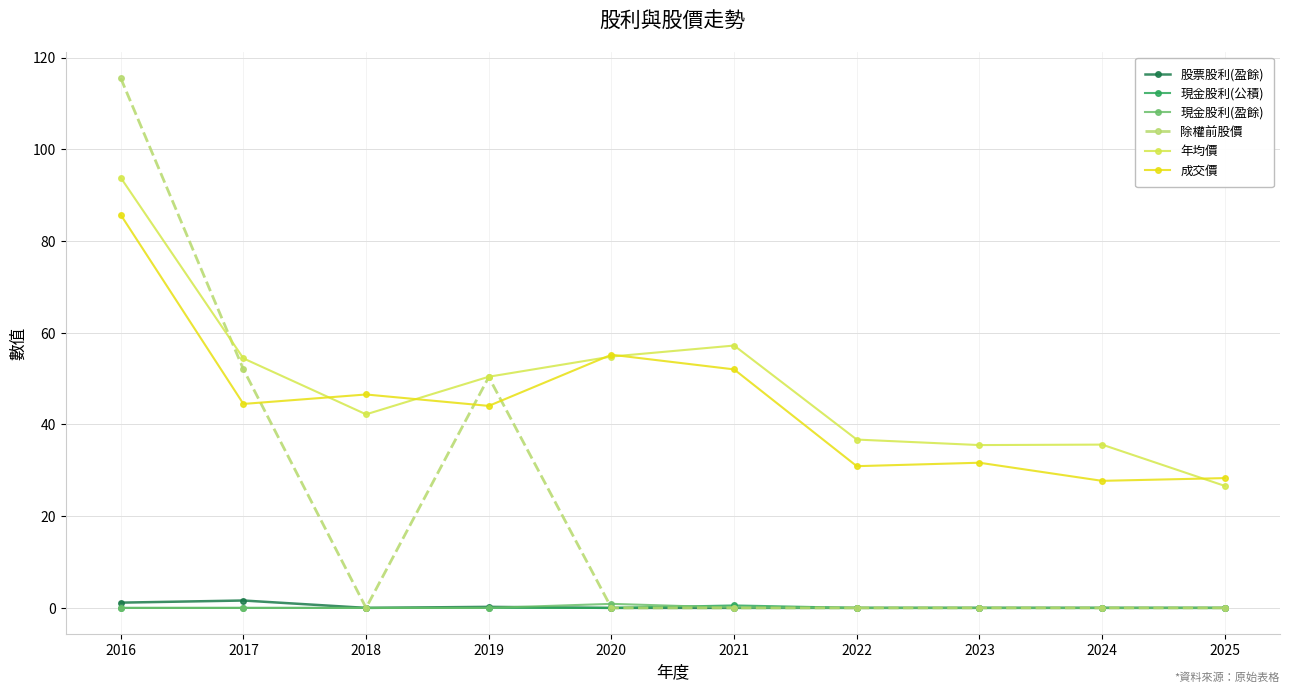

What is the value of the 年均價 point at the 6th from the left?

57.2